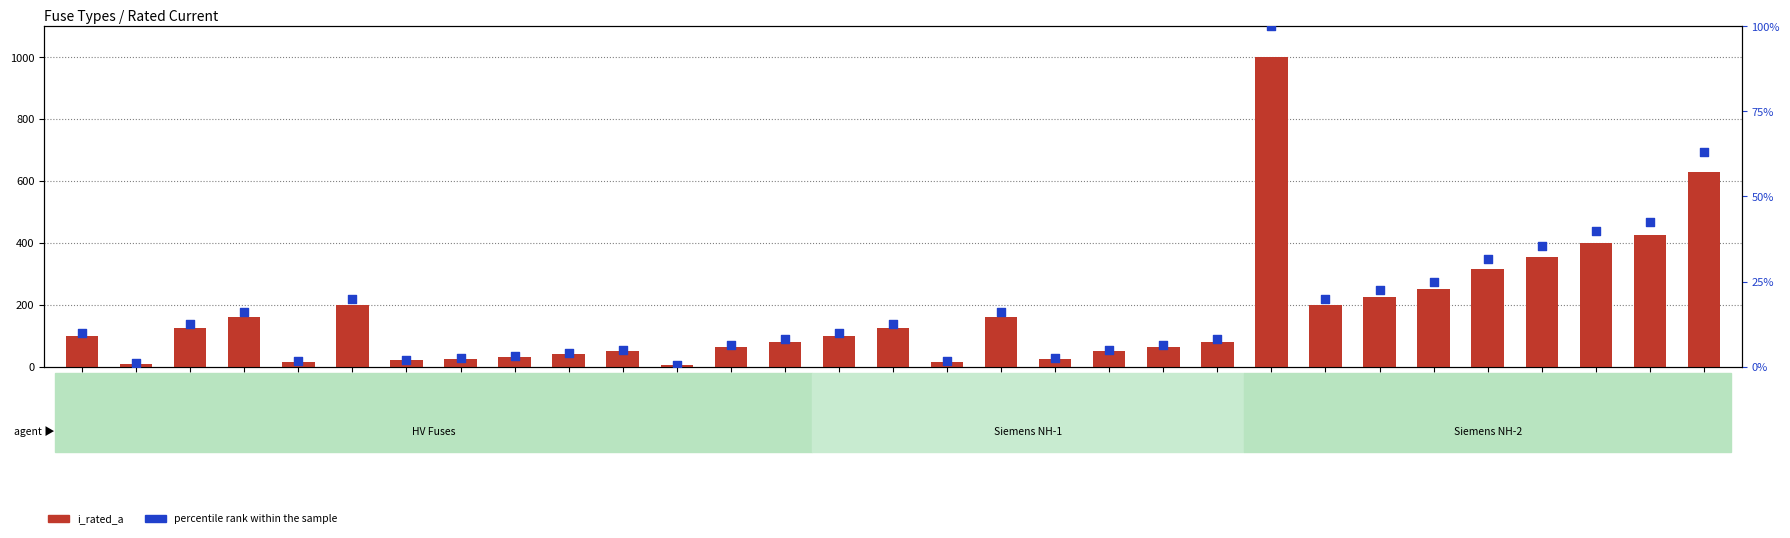

Is the value of percentile rank within the sample at NH-2-1000 greater than the value of i_rated_a at NH-1-16?

Yes